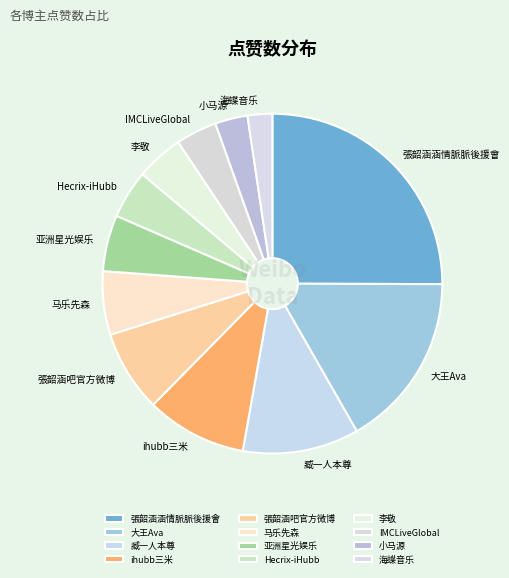

The Hecrix-iHubb slice represents 5% of the pie. True or false?

True